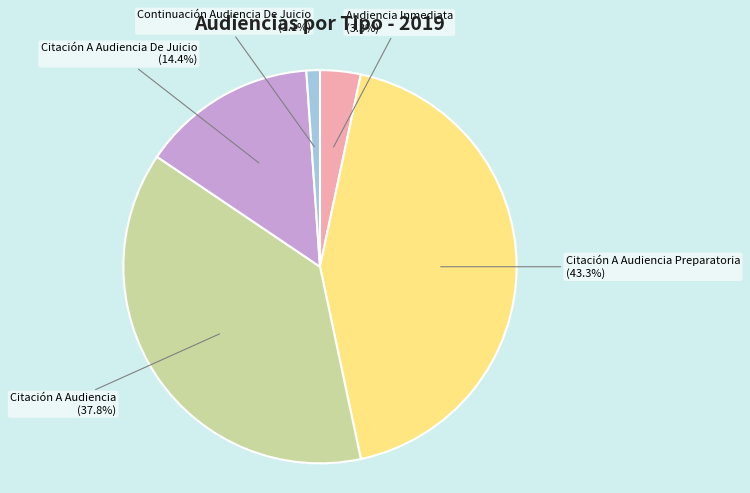

To the nearest percent, what portion does Citación A Audiencia represent?

38%